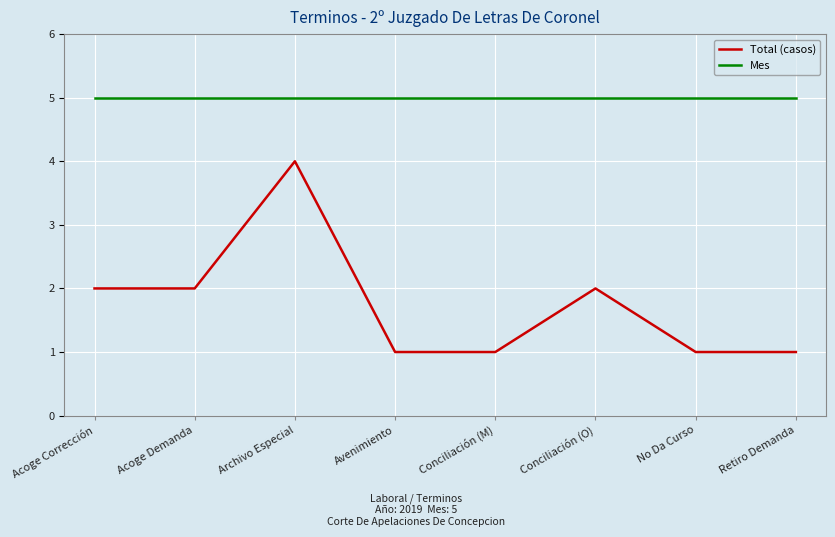

What is the sum of all Mes values?

40